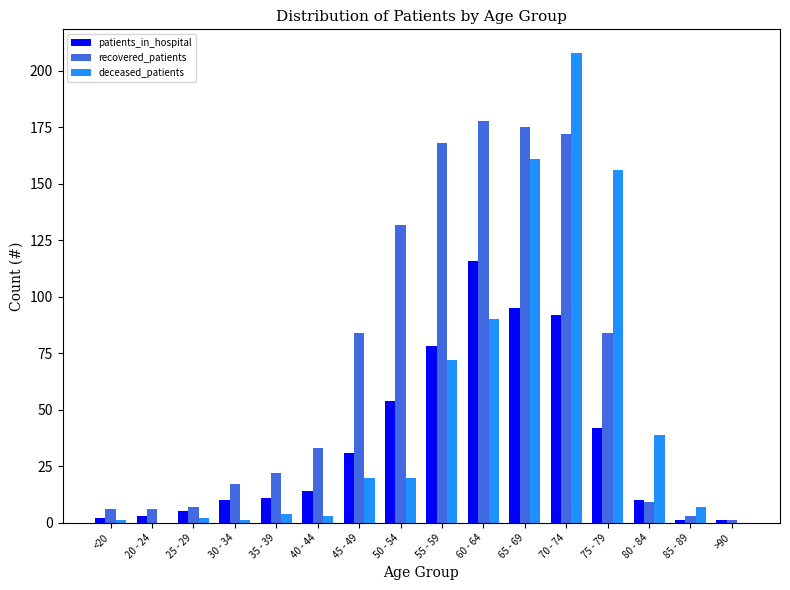

Which series has the largest range (max minus min)?

deceased_patients